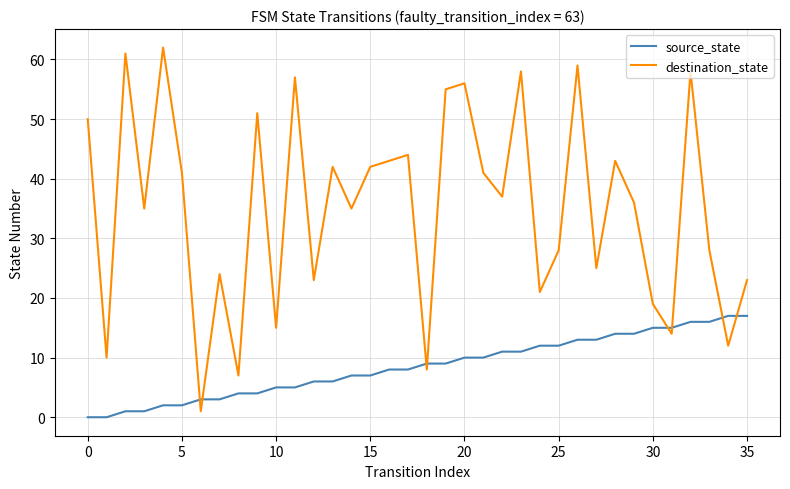

What is the highest value of the source_state series?

17